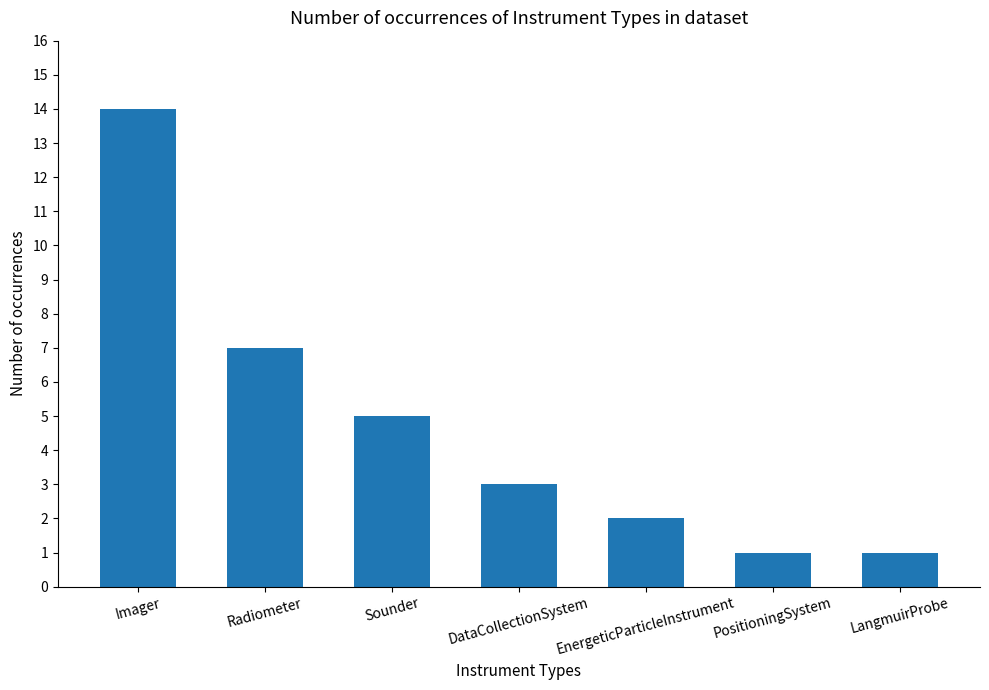

What value does the data have at Radiometer, to the nearest 10?

10